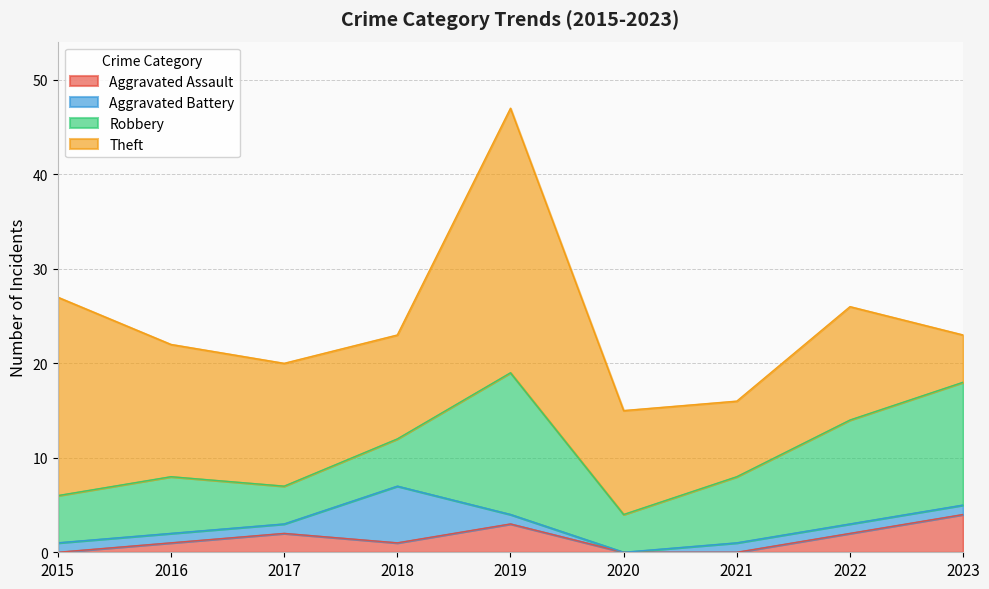

How many interior local valleys does the Robbery series have?

2